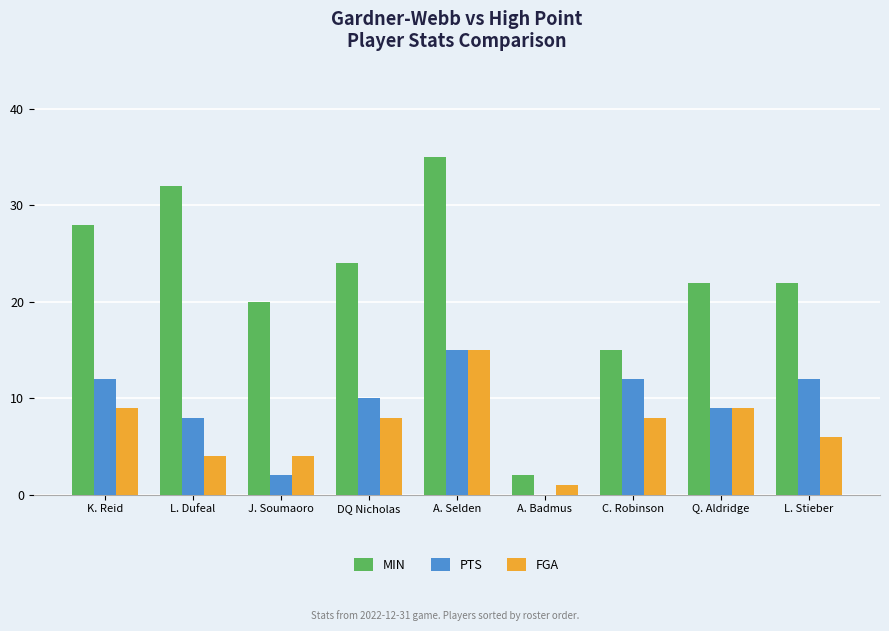

At which label is MIN closest to 18?

J. Soumaoro